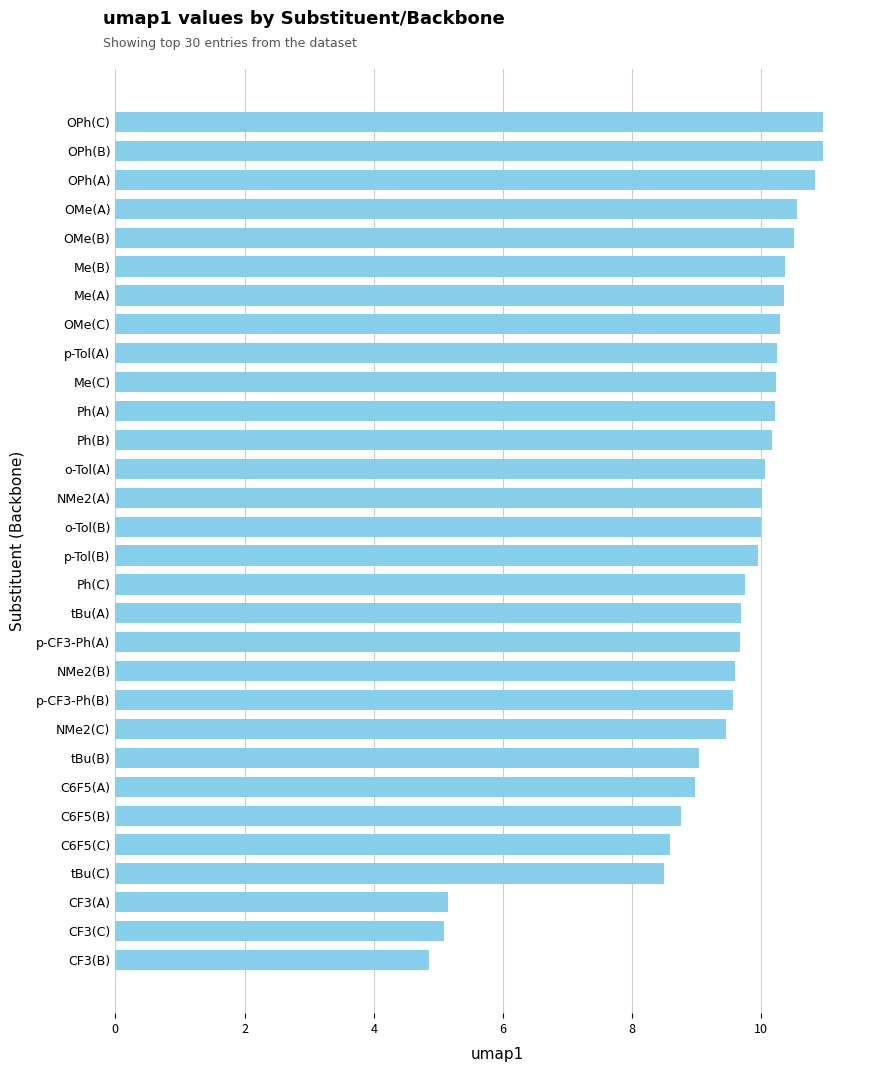

What is the difference between the maximum and second lowest values?

5.9